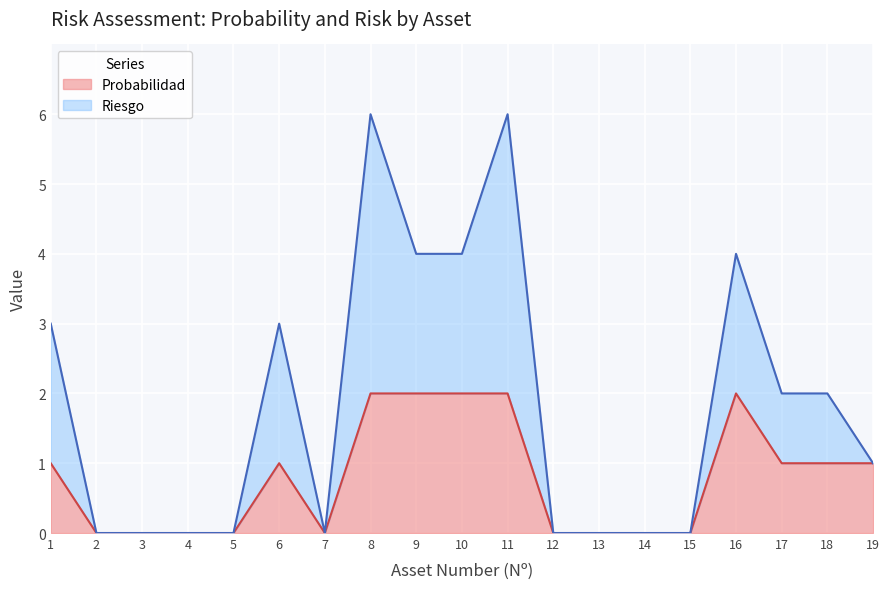

At which label does Riesgo first exceed 1?

1